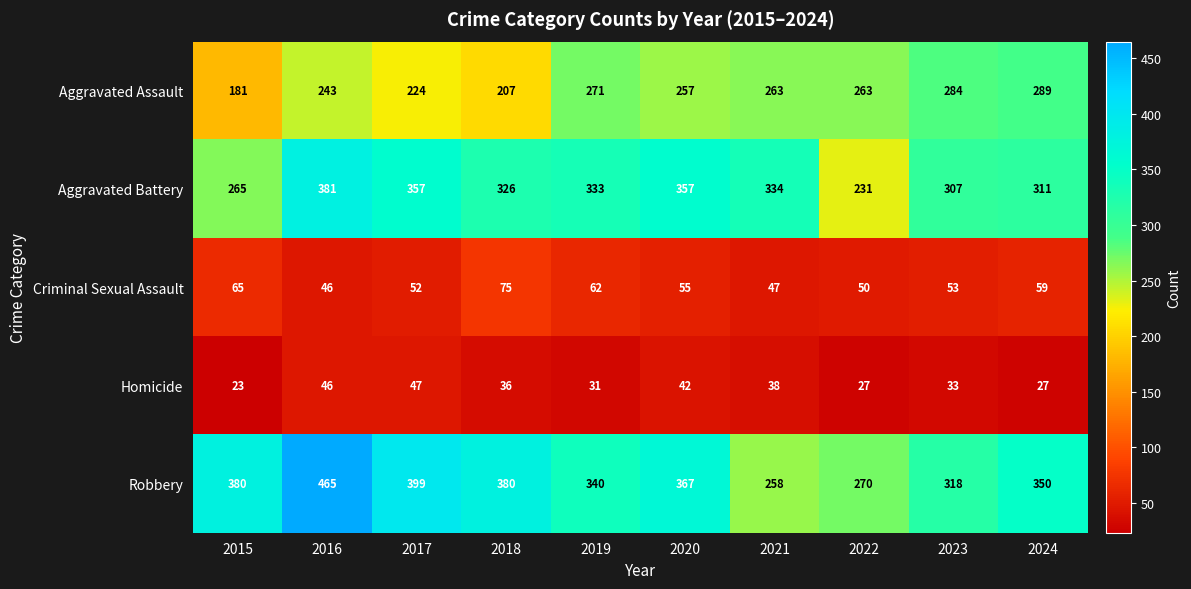

At which label does Homicide first exceed 36?

2016